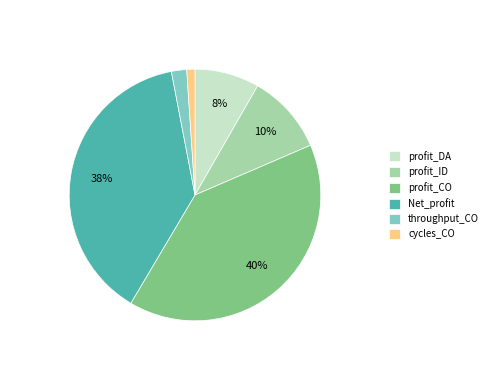

What is the smallest slice in the pie chart?

cycles_CO